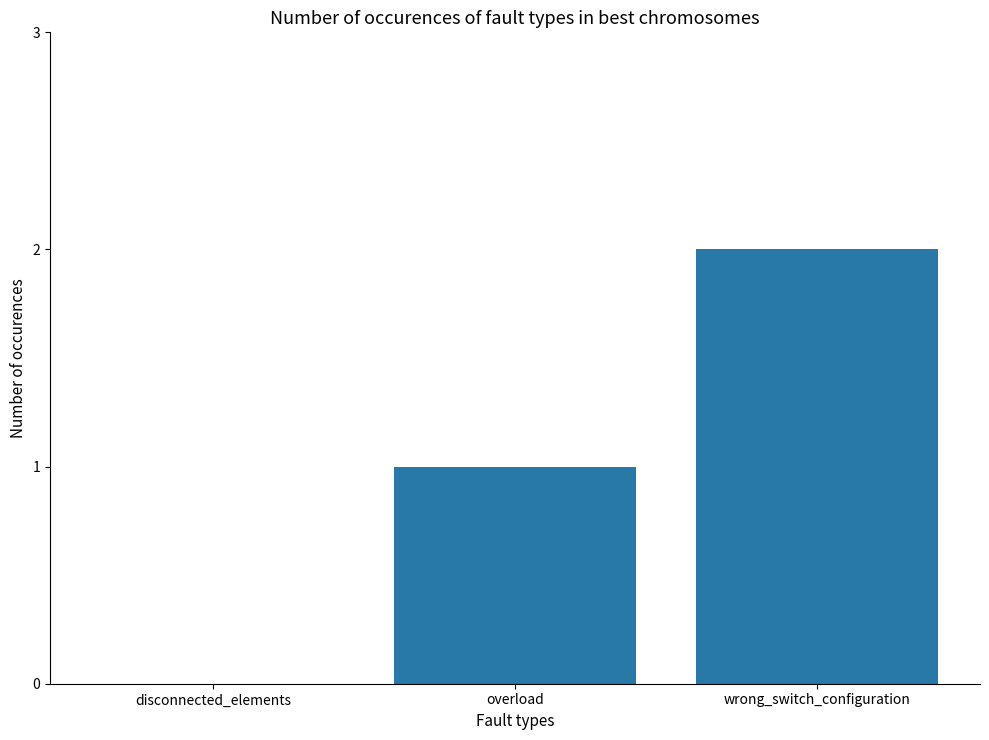

The chart shows a value of 1 at overload. True or false?

True